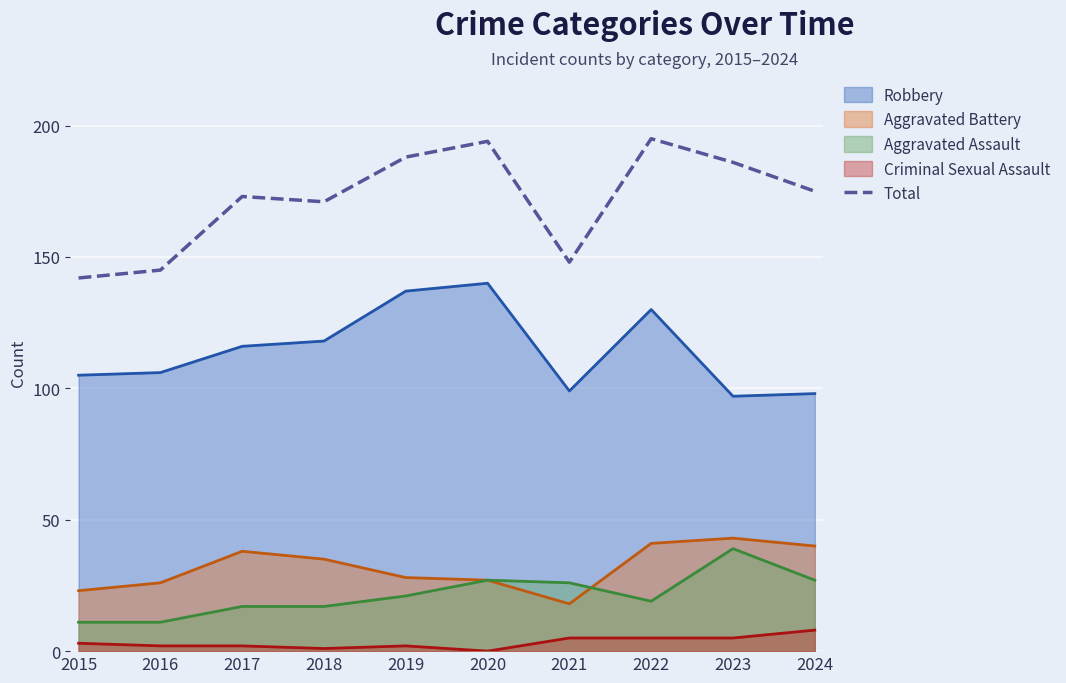

At 2024, list the series in order from smallest to largest.

Criminal Sexual Assault, Aggravated Assault, Aggravated Battery, Robbery, Total